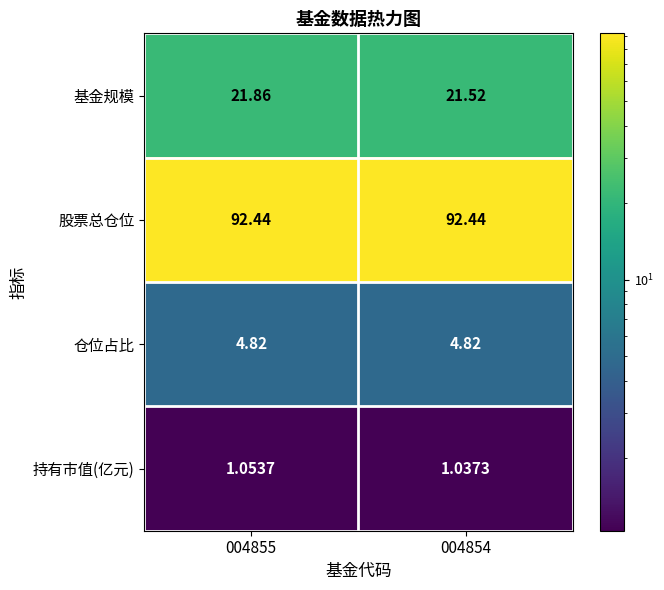

At which category is the sum across all series the highest?

004855